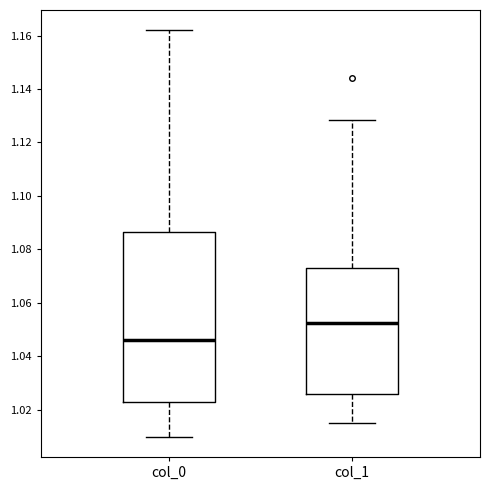

Which box has the highest median line?

col_1